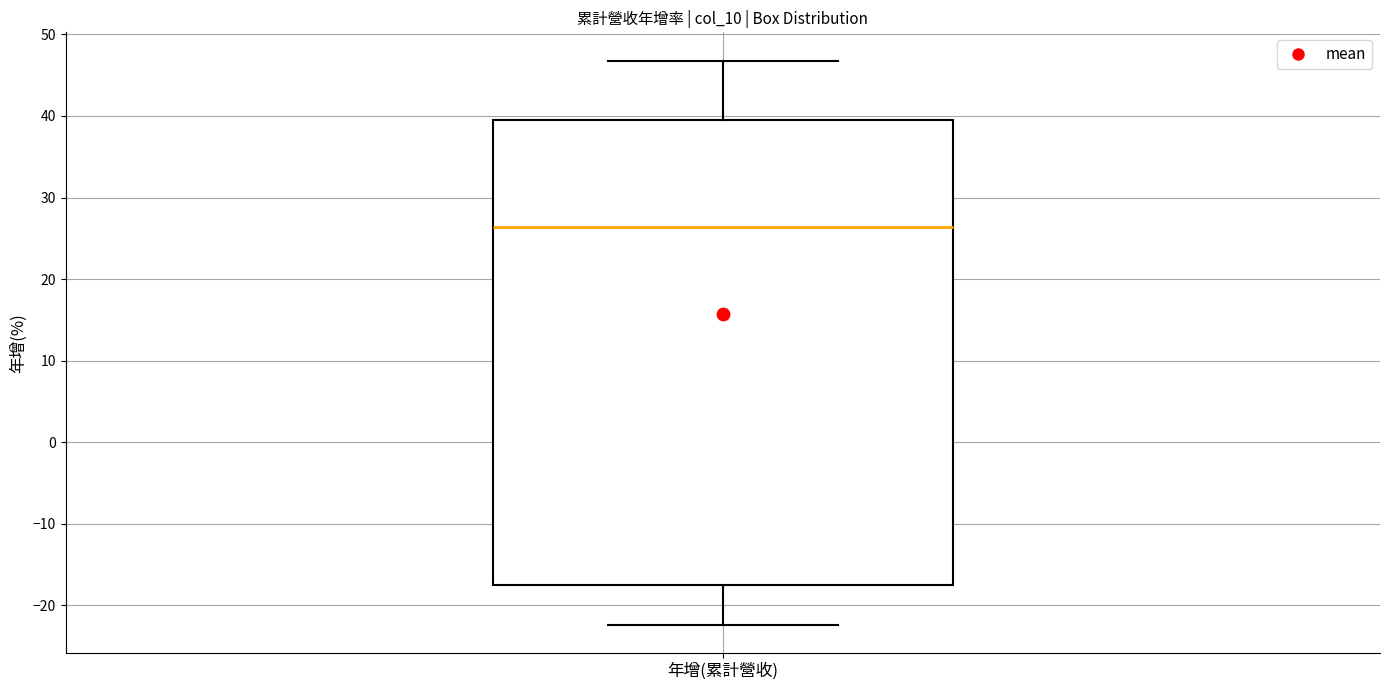

Transcribe this box plot: give where the median line is, the range the box spans, and where the two whiskers end, as read against the y-axis. The values are not printed on the chart, so give them approximately, as read against the axis.

median 26, box -18 to 40, whiskers -22 to 47